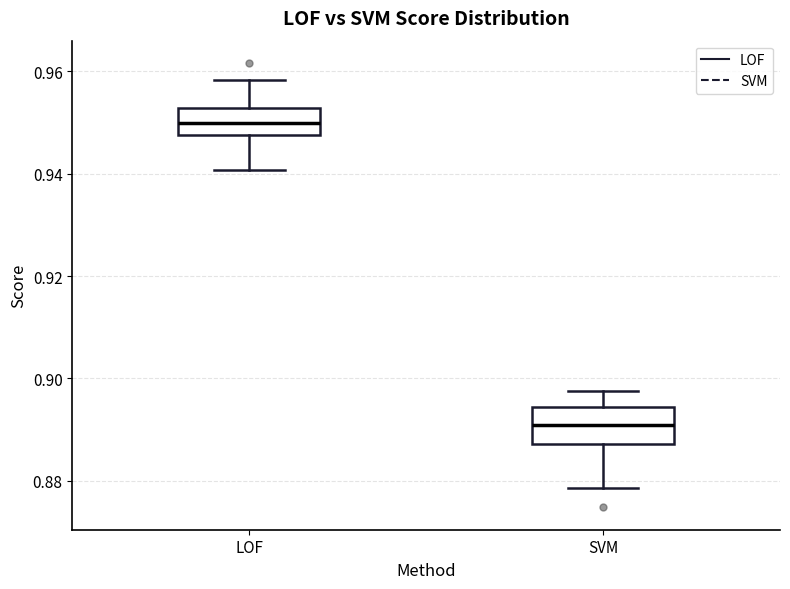

Reading left to right, transcribe this box plot: for each box, give where its median line is, the range the box spans, and where its two whiskers end, as read against the y-axis. The values are not printed on the chart, so give them approximately, as read against the axis.

LOF: median 0.950, box 0.948 to 0.952, whiskers 0.940 to 0.958
SVM: median 0.890, box 0.888 to 0.894, whiskers 0.878 to 0.898